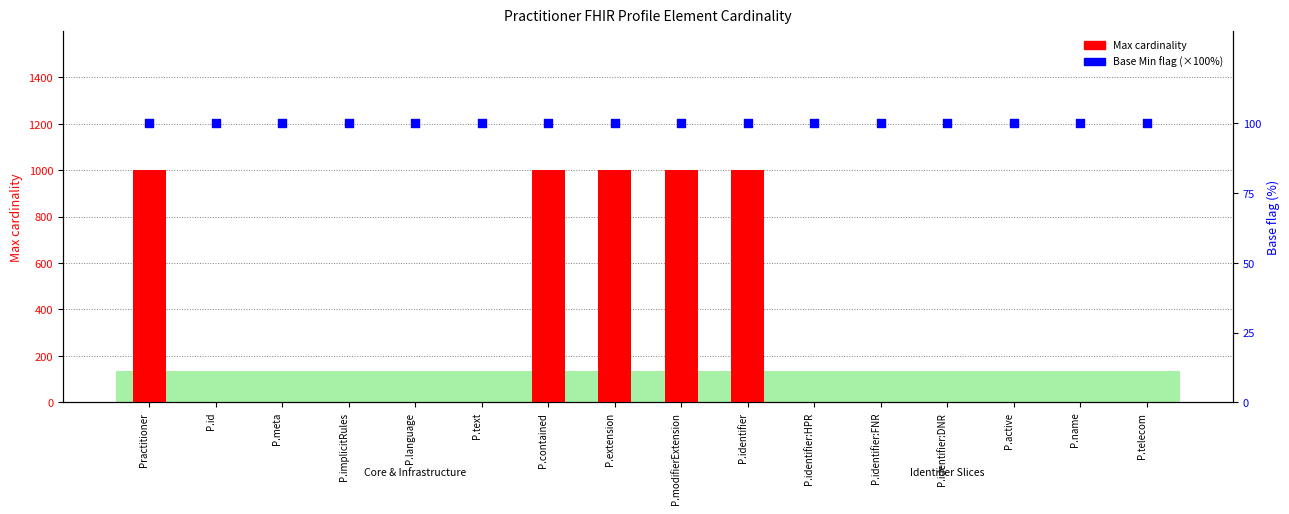

At how many categories does at least one series exceed 446?

5